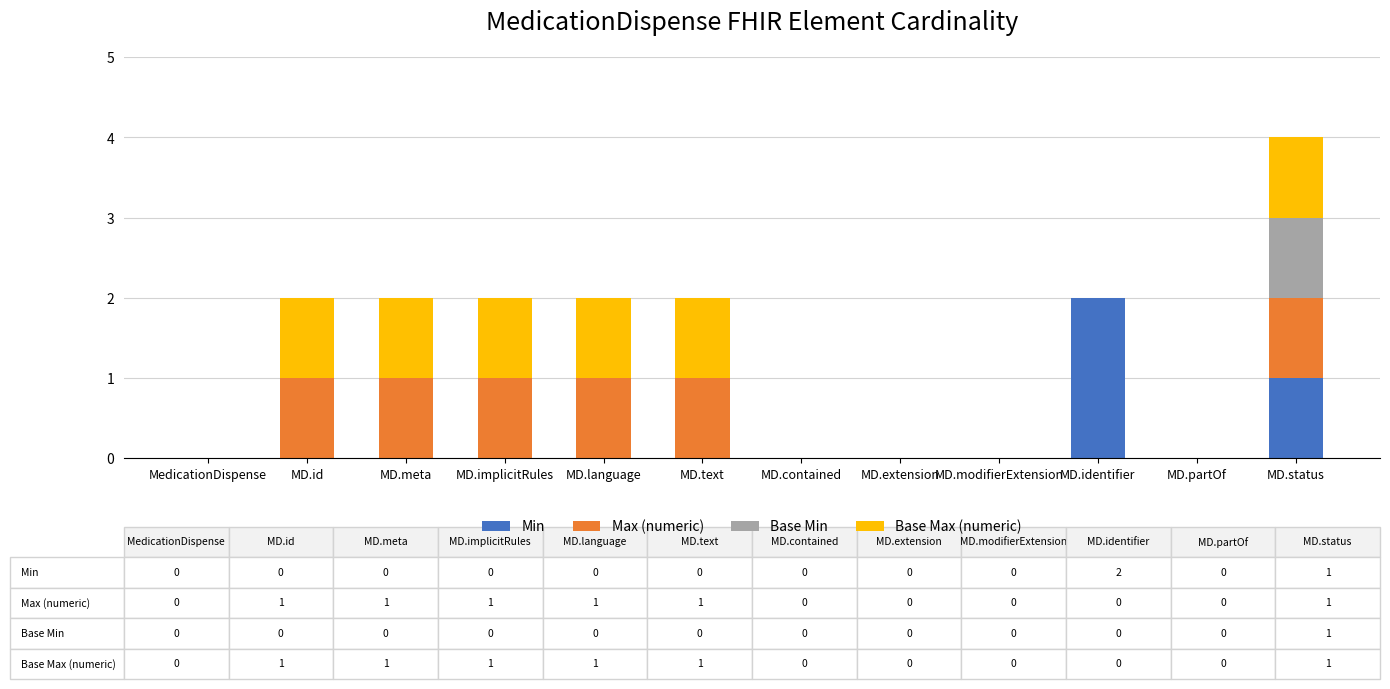

At which category is the sum across all series the highest?

MD.status